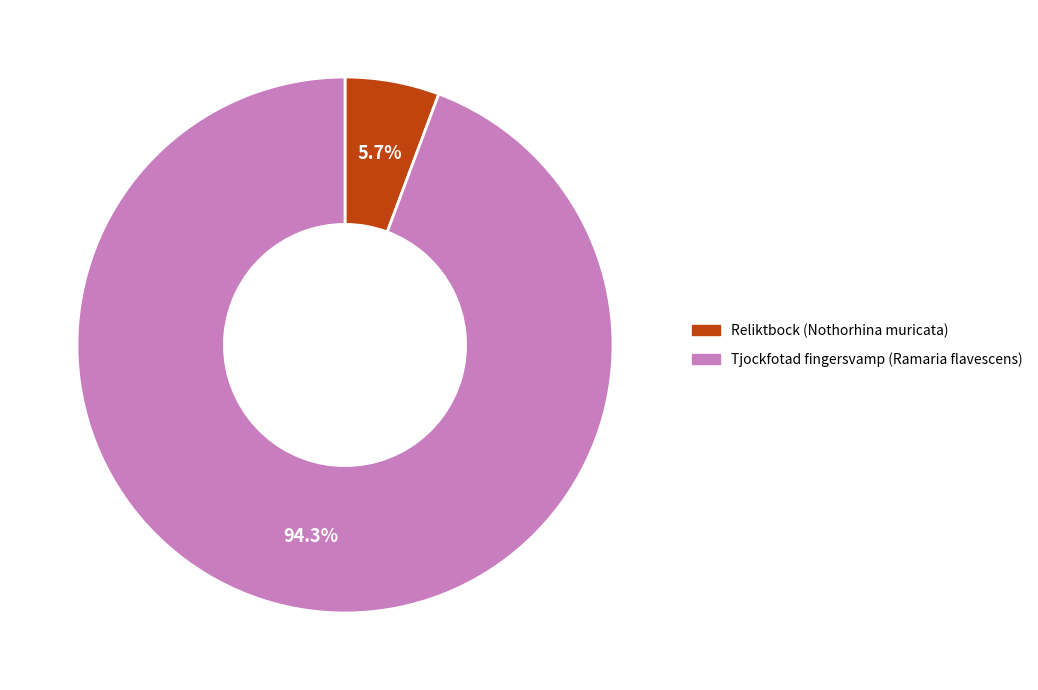

Rank the categories by value from highest to lowest.

Tjockfotad fingersvamp (Ramaria flavescens), Reliktbock (Nothorhina muricata)